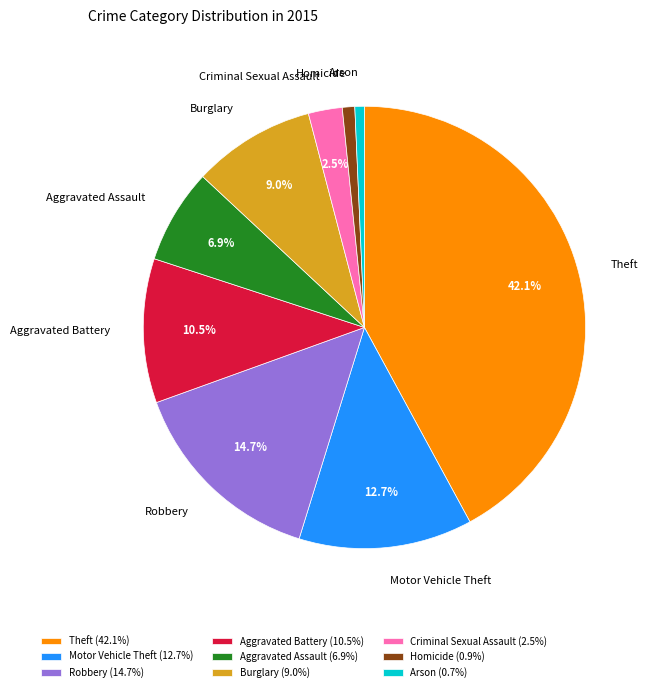

Is there any slice that represents more than half of the pie?

No